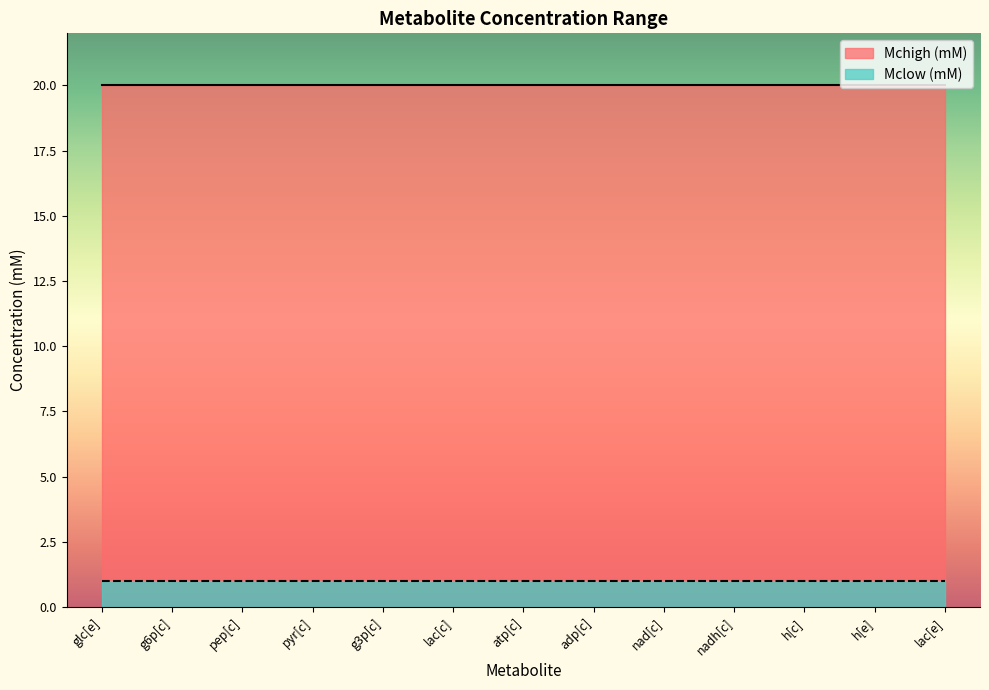

At nadh[c], list the series in order from largest to smallest.

Mchigh (mM), Mclow (mM)